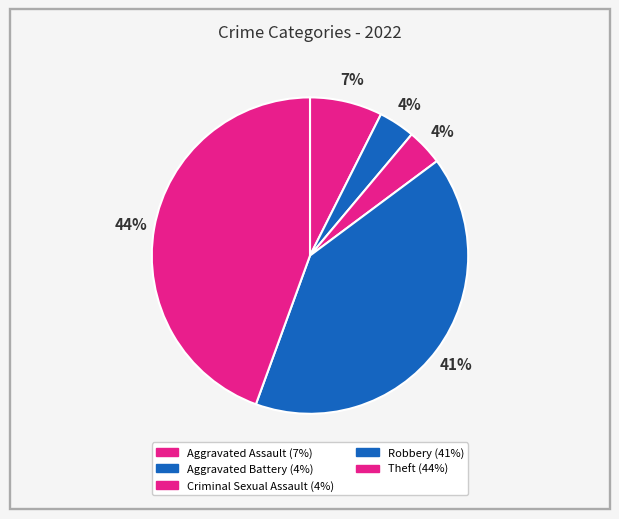

How many segments does this pie chart have?

5